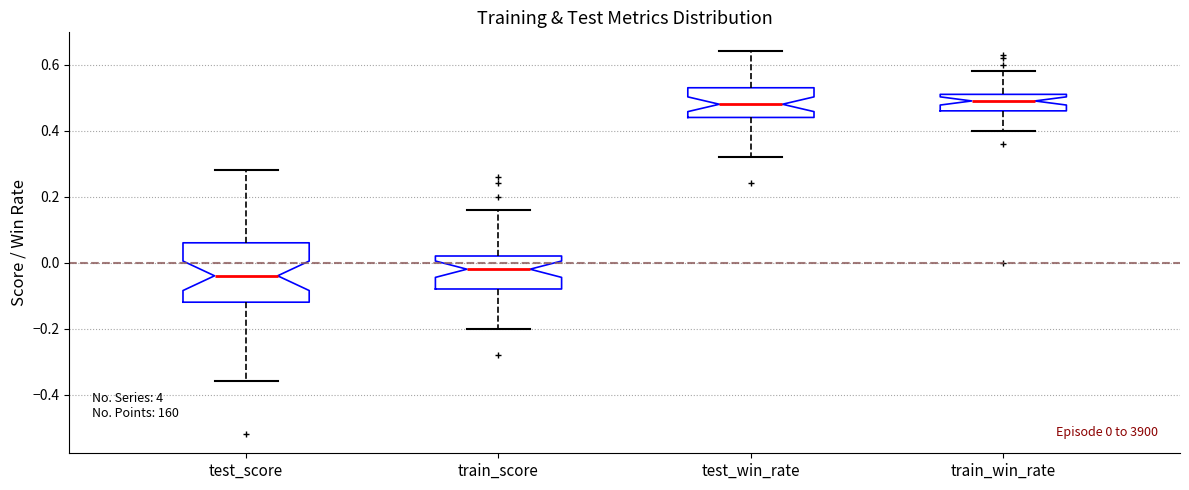

Which box has the lowest median line?

test_score